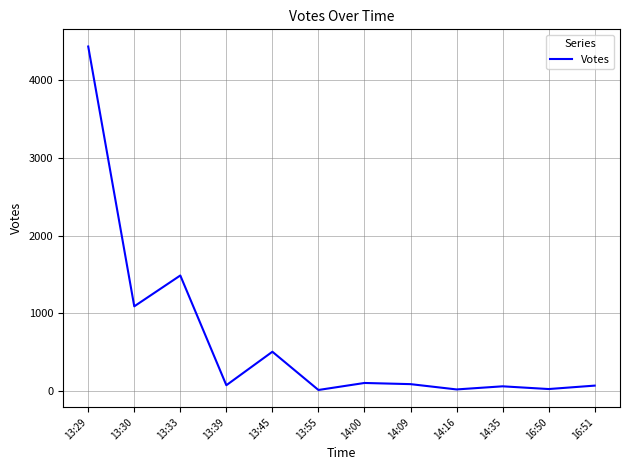

What is the greatest value displayed?

4428